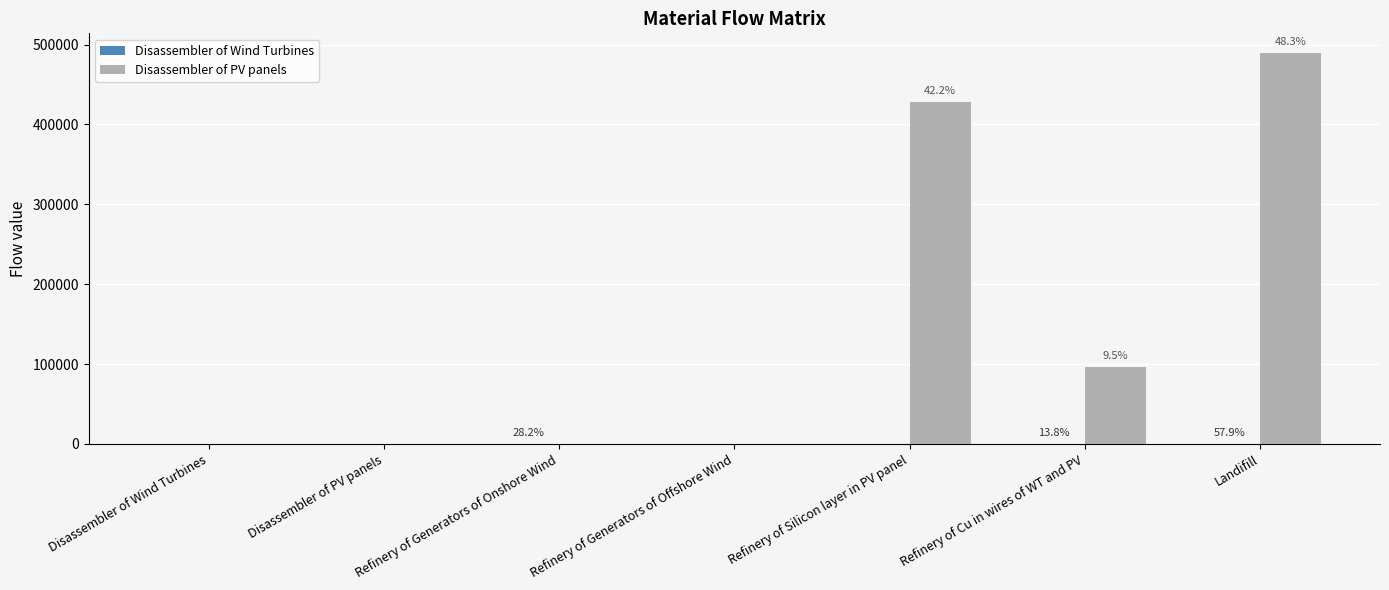

The Disassembler of PV panels series shows 168970.7 at Refinery of Cu in wires of WT and PV. True or false?

False